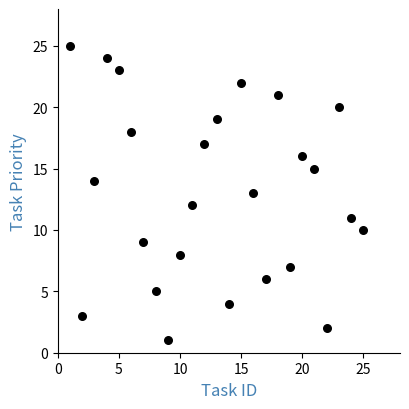

What is the range of Y values (max minus min)?

24